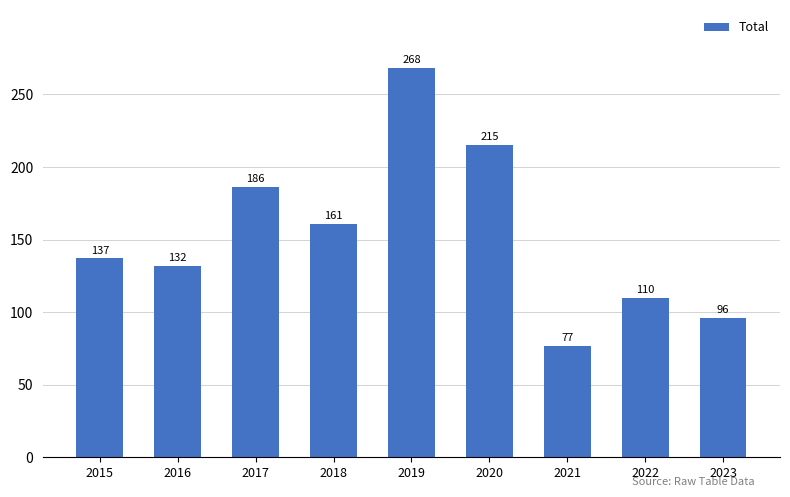

Reading left to right, list all the values displayed in this chart.

137	132	186	161	268	215	77	110	96